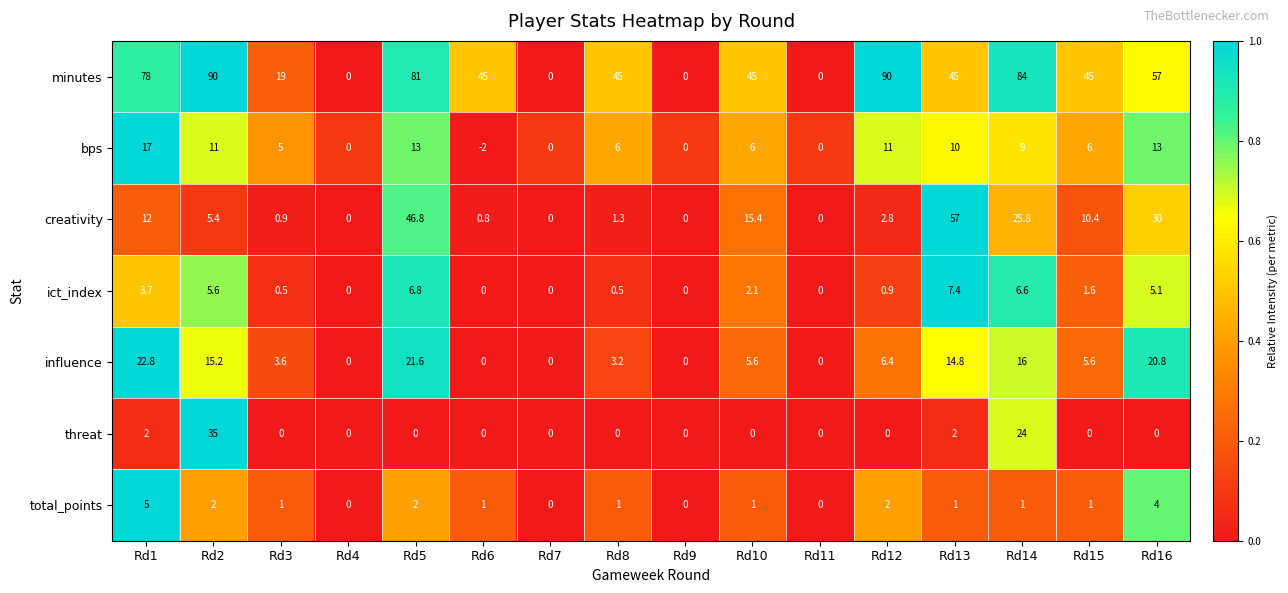

Rank the series by their maximum value, from lowest to highest.

total_points, ict_index, bps, influence, threat, creativity, minutes